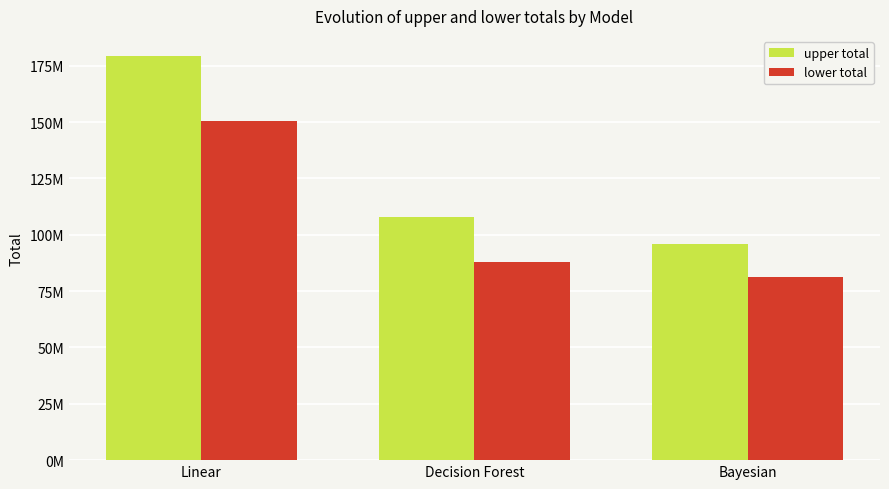

Are the bars horizontal?

No